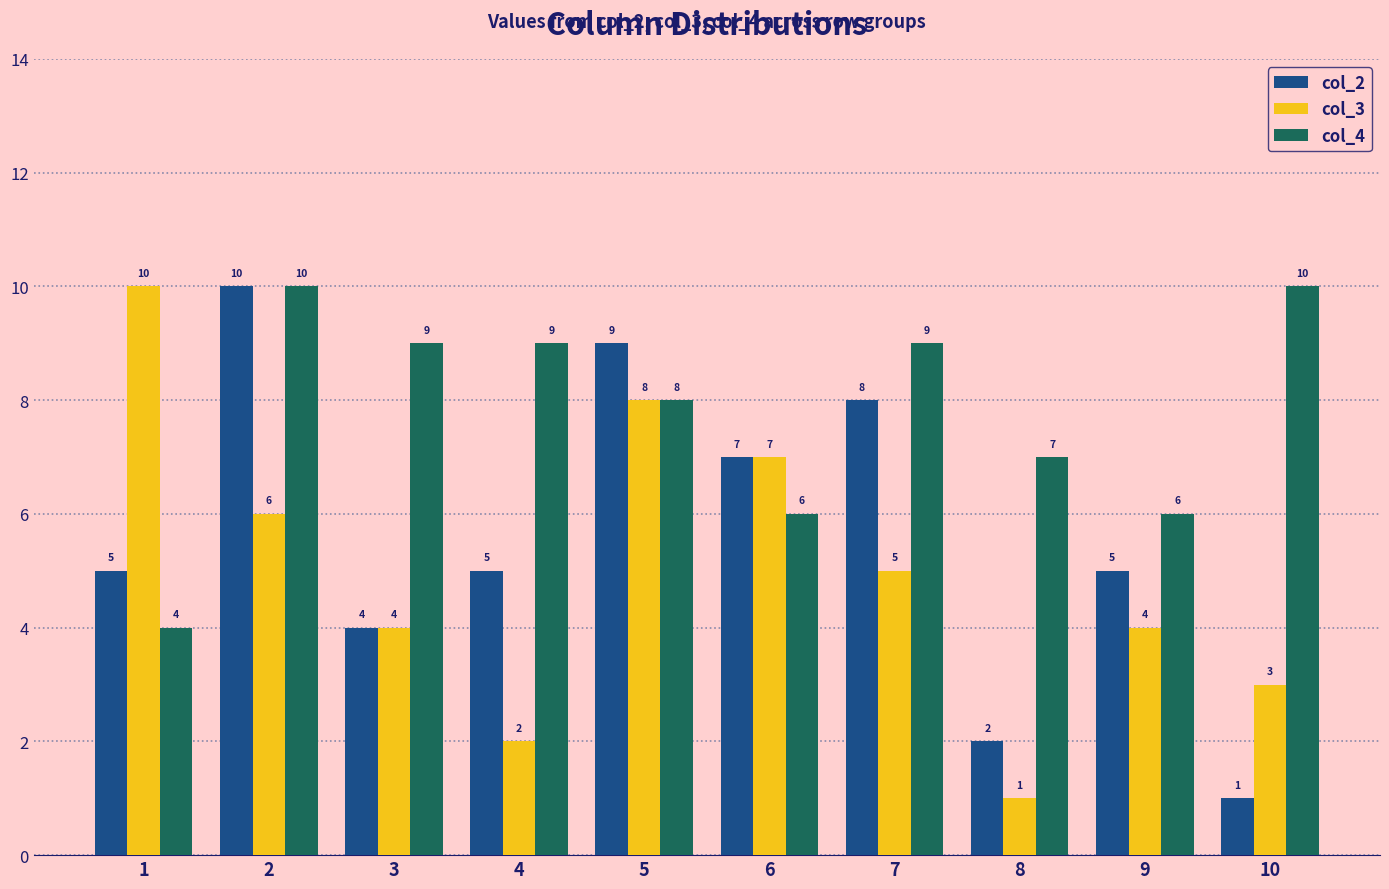

What is the average value of the col_4 series?

8